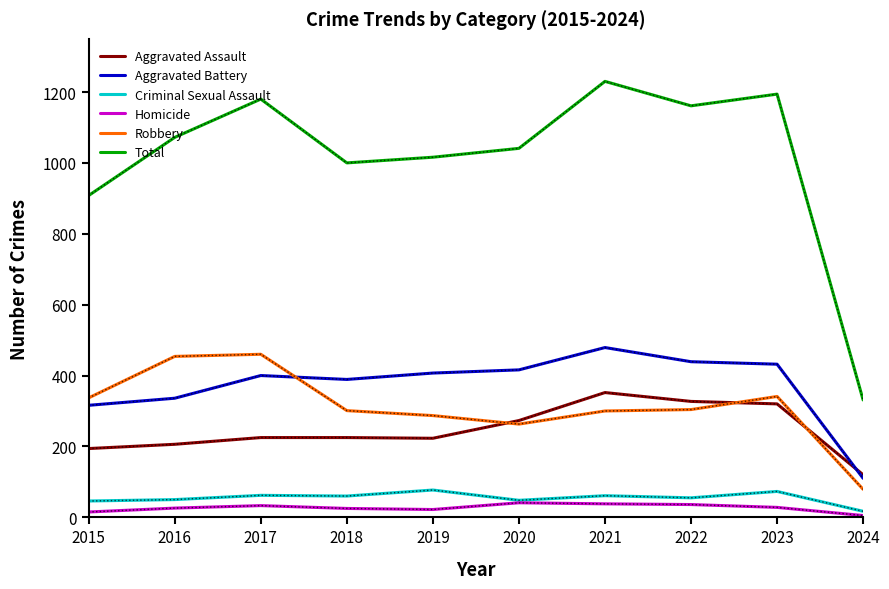

What is the sum of all Homicide values?

269